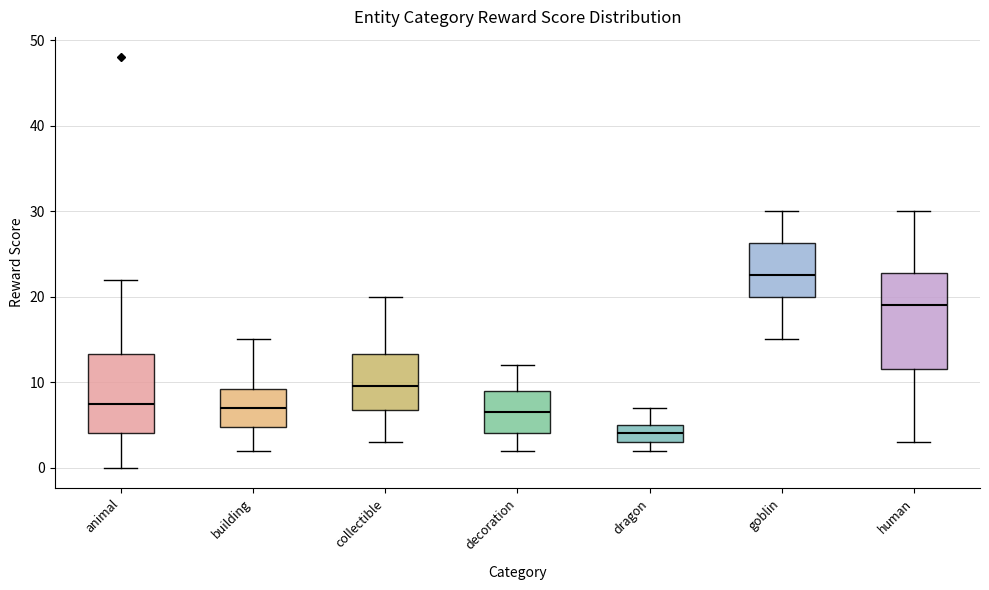

Which box is the tallest, from its lower edge to its upper edge?

human